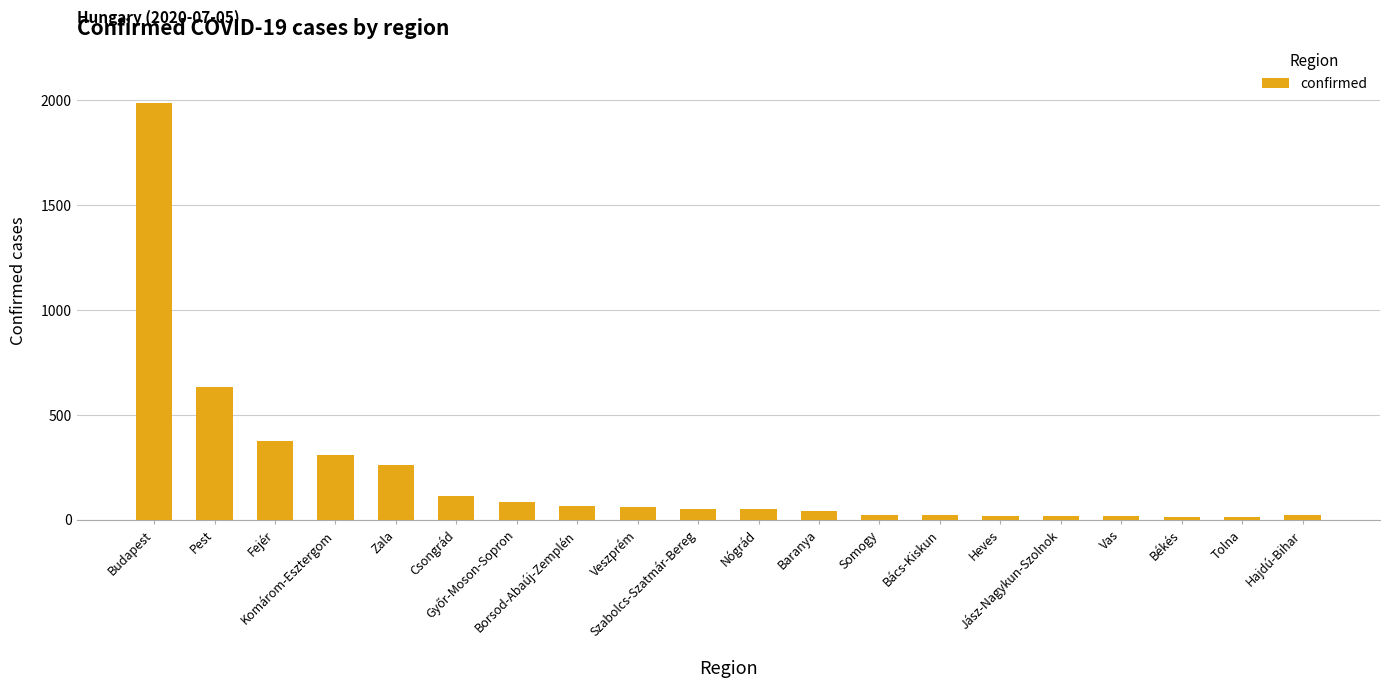

How many bars are there in total?

20